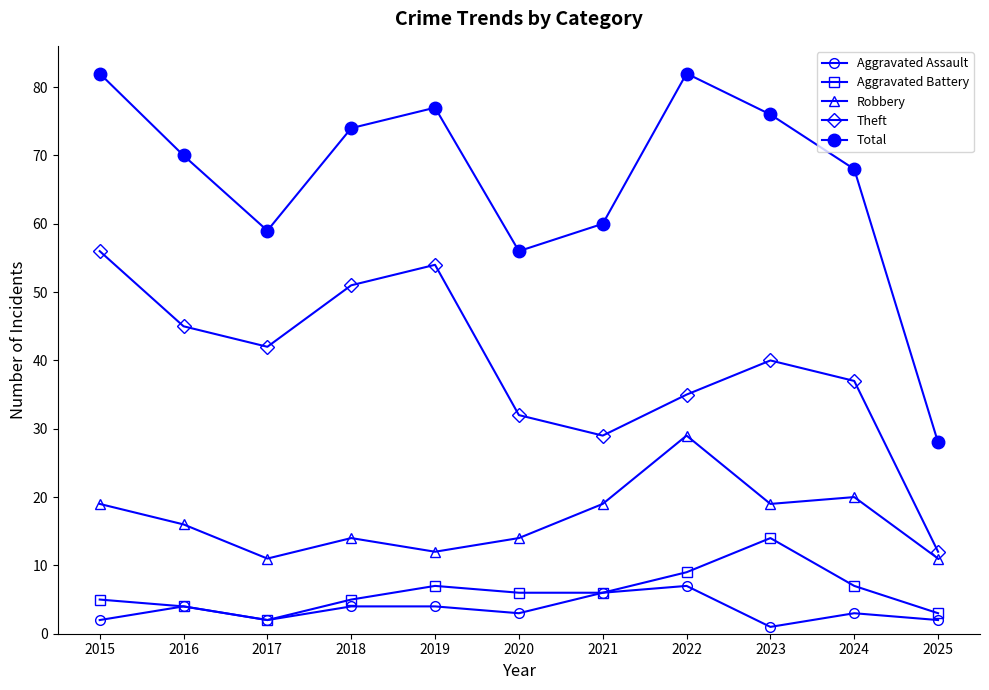

What is the value of the Aggravated Assault point at the 8th from the left?

7